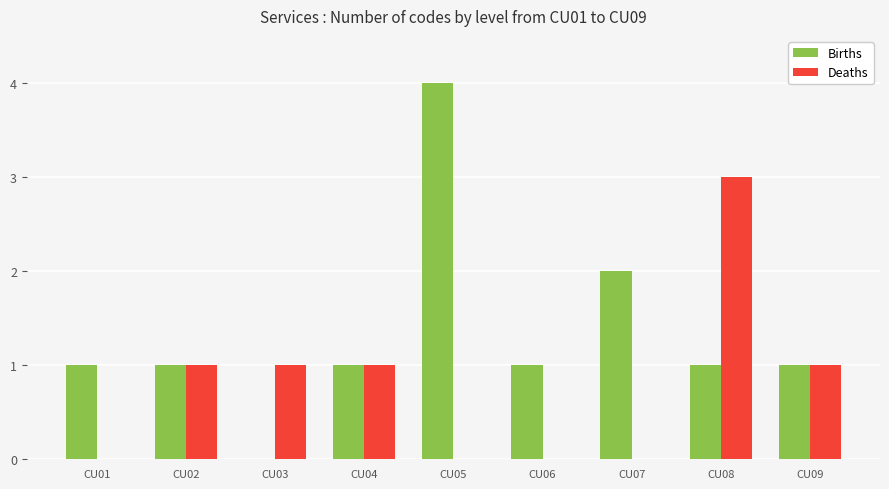

Which series changed the most between CU03 and CU08?

Deaths